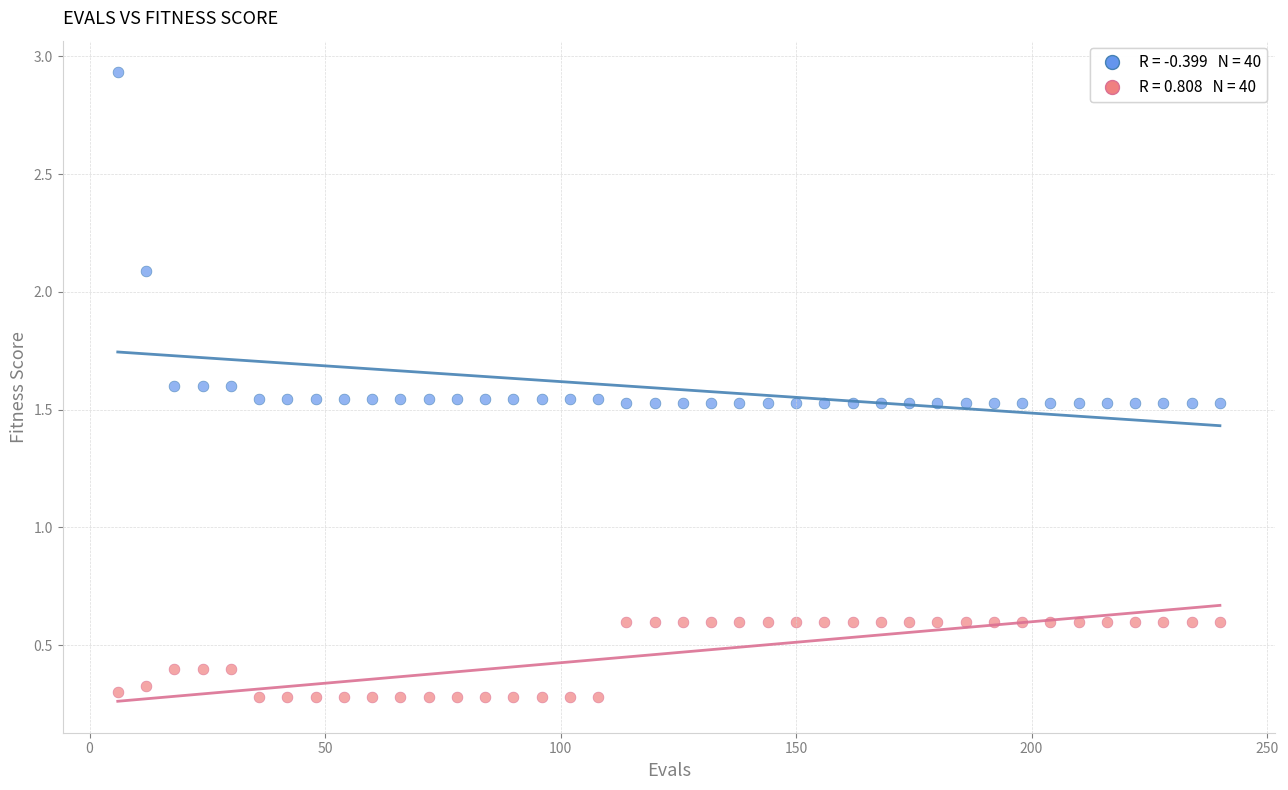

Across all data points, what is the range of X values (max minus min)?

234.0